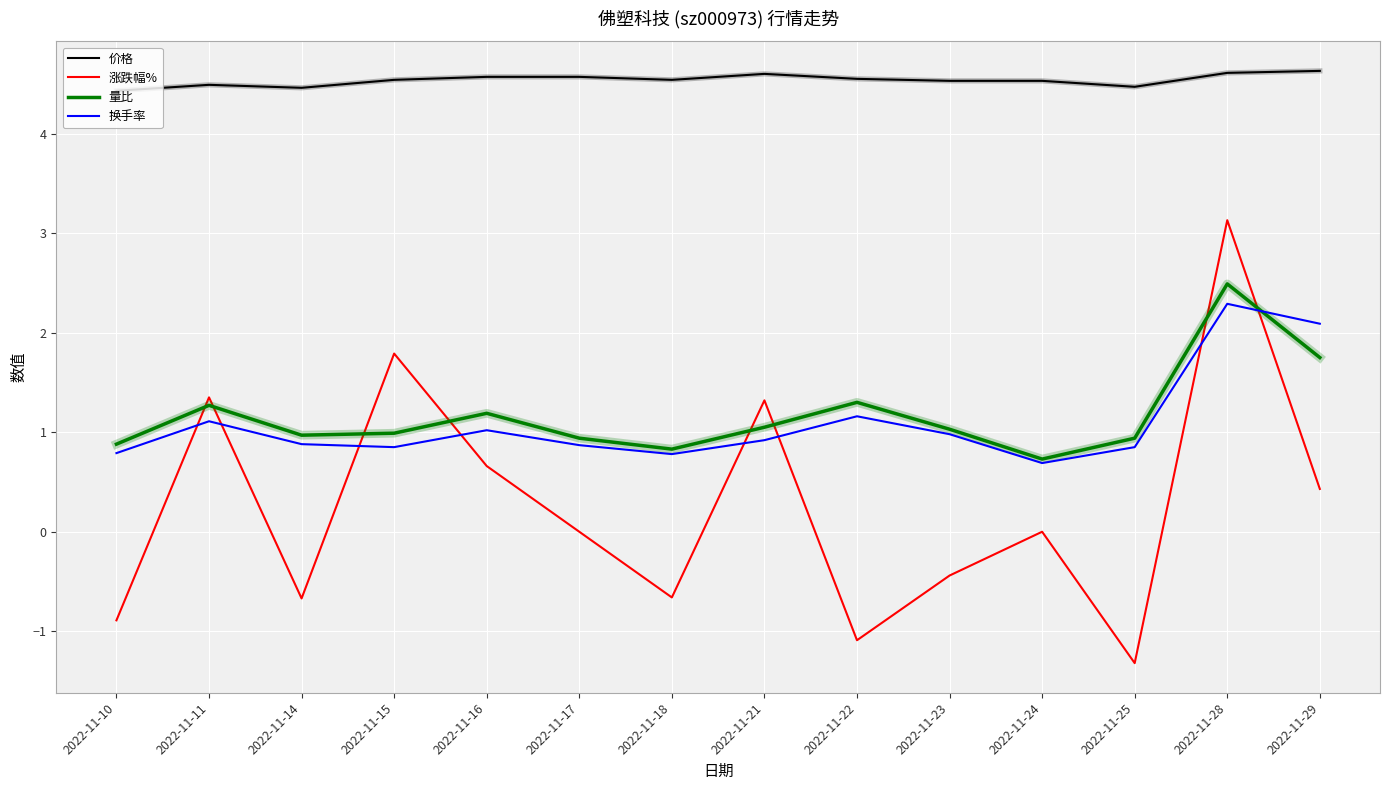

Is it true that 换手率 equals 0.3 at 2022-11-11?

False